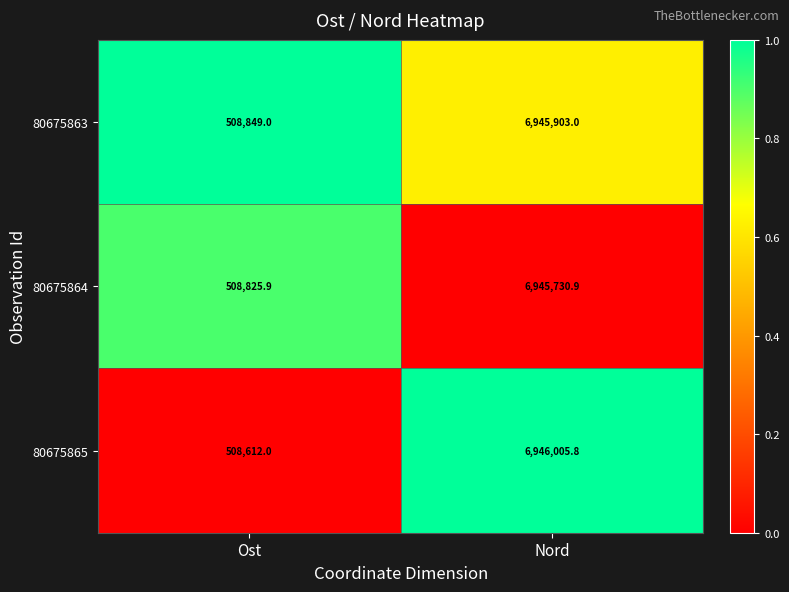

The value of 80675863 at Ost is 103827.0. True or false?

False